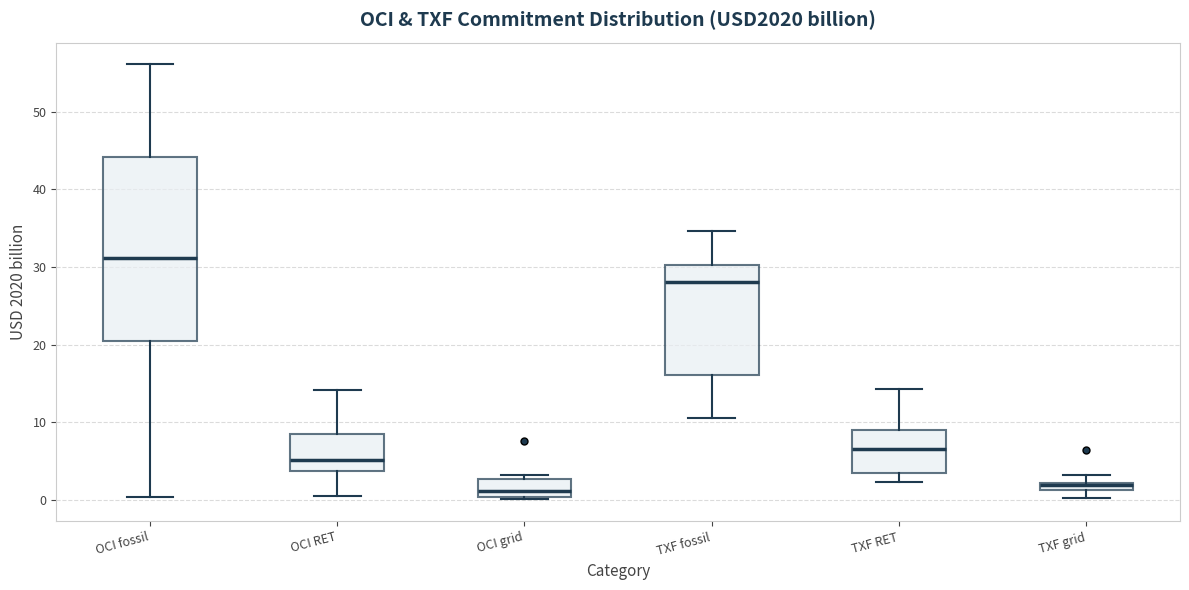

Comparing the boxes themselves (not the whiskers), which one is the tallest?

OCI fossil